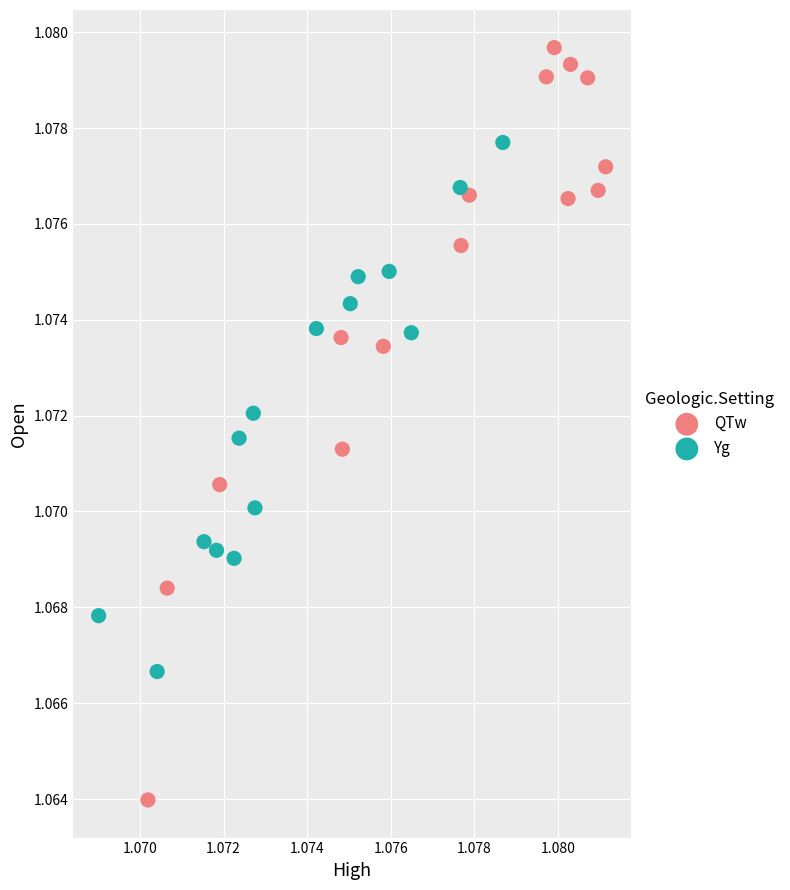

What are all the series names shown in the legend?

QTw, Yg